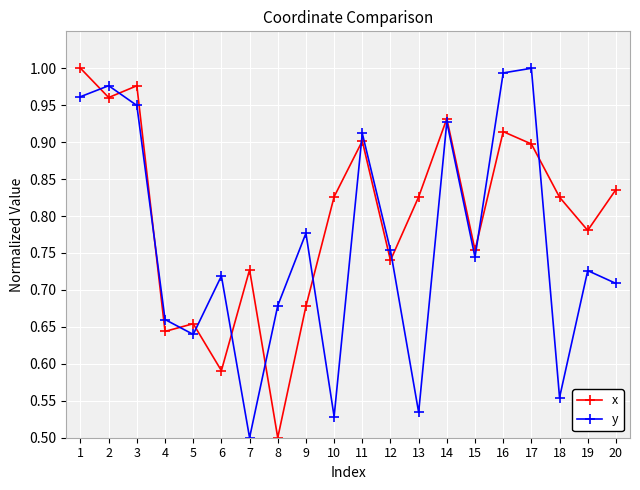

What is the sum of all x values?

16.0